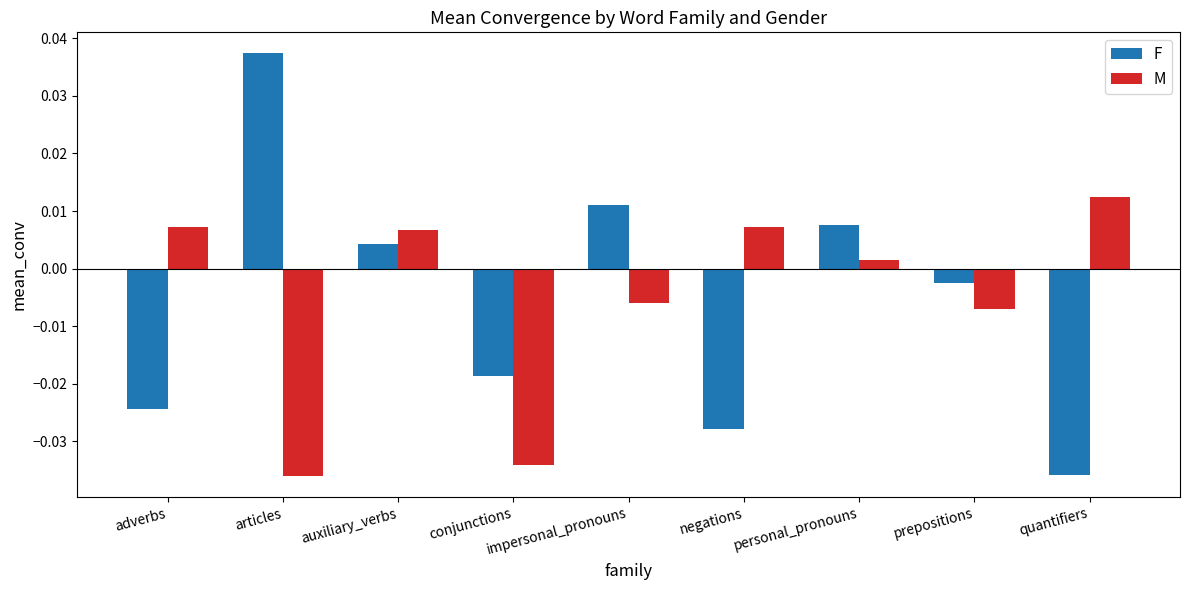

Where is F nearest to the value 0?

prepositions